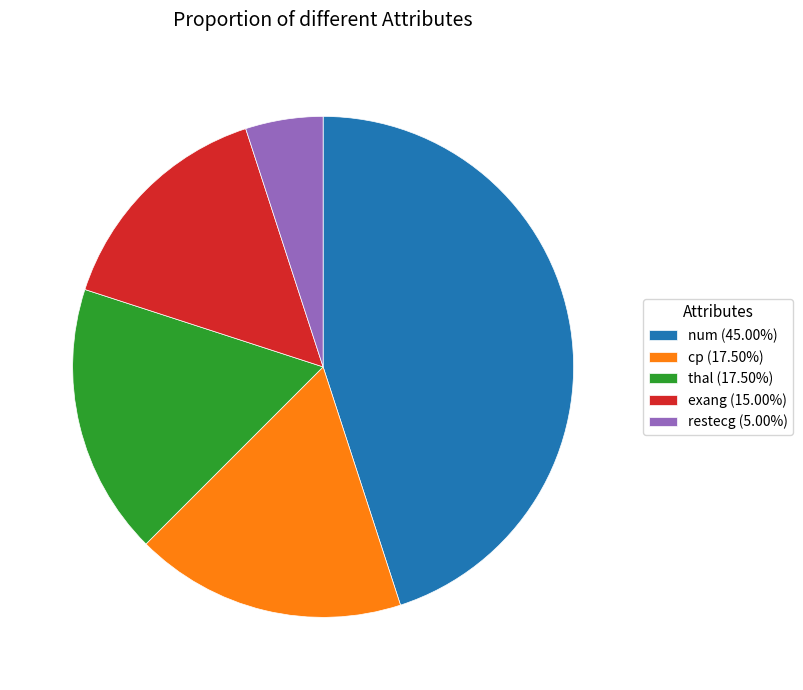

Approximately how many times larger is the value at thal (17.50%) compared to num (45.00%)?

0.4